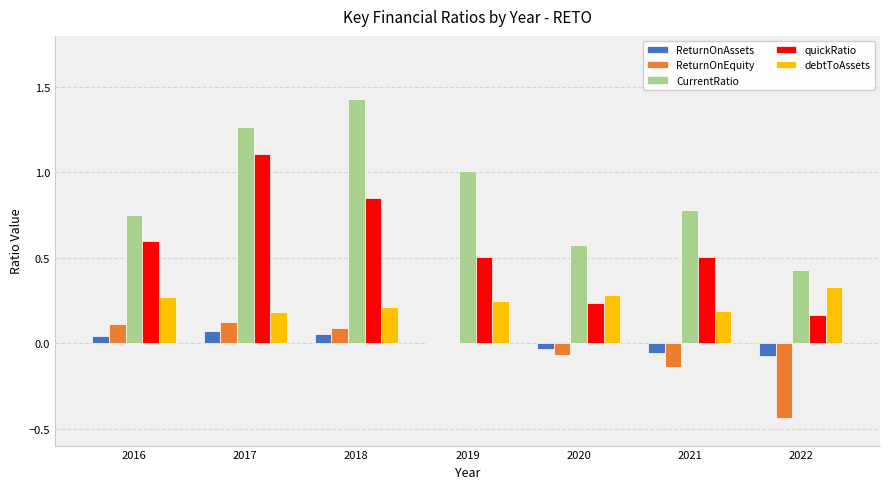

Between 2018 and 2021, which series saw the biggest shift?

CurrentRatio